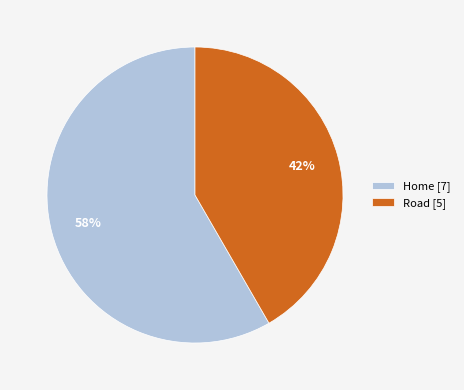

To the nearest percent, what is the combined percentage of Road [5] and Home [7]?

100%